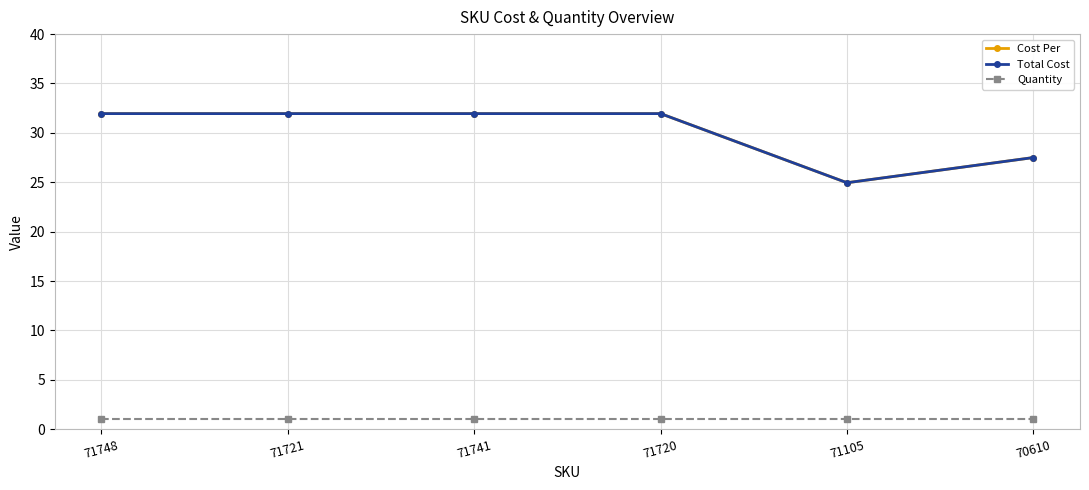

What is the maximum value shown in the chart?

31.9